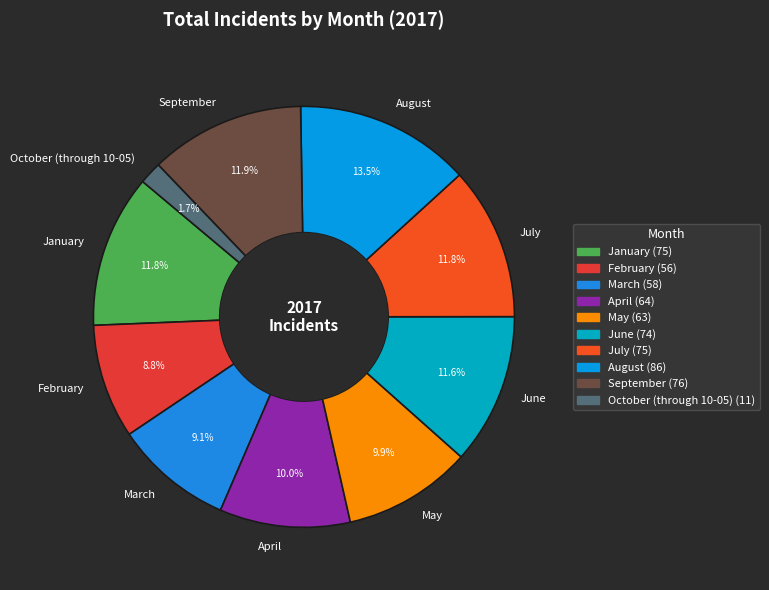

How many segments does this pie chart have?

10